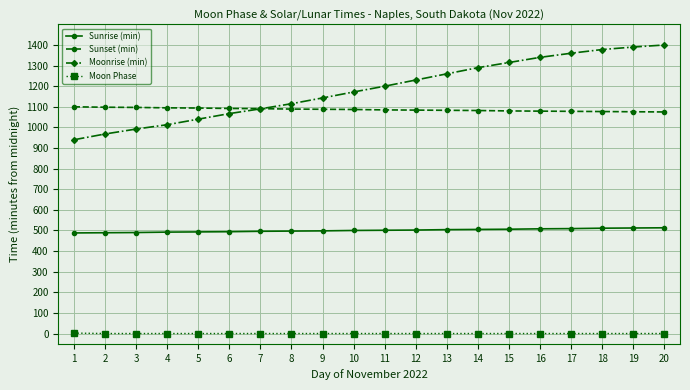

Does the chart have visible grid lines?

Yes